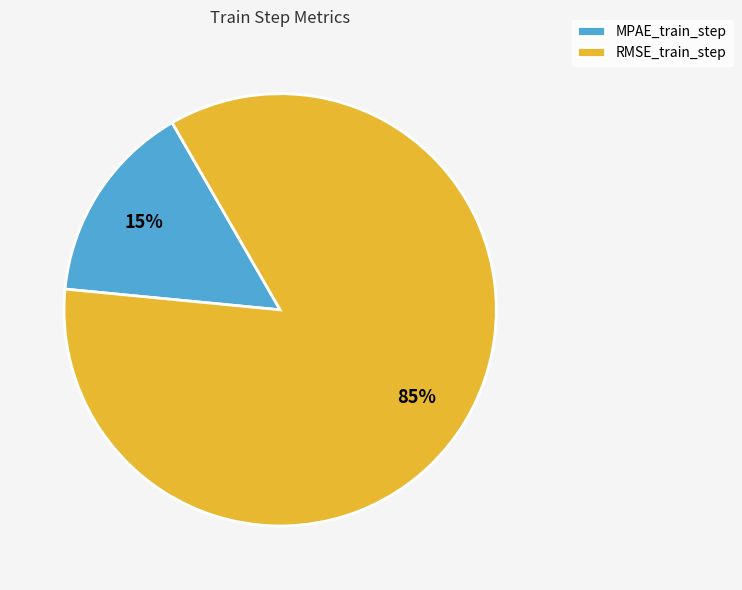

To the nearest percent, what percentage of the pie is RMSE_train_step?

85%